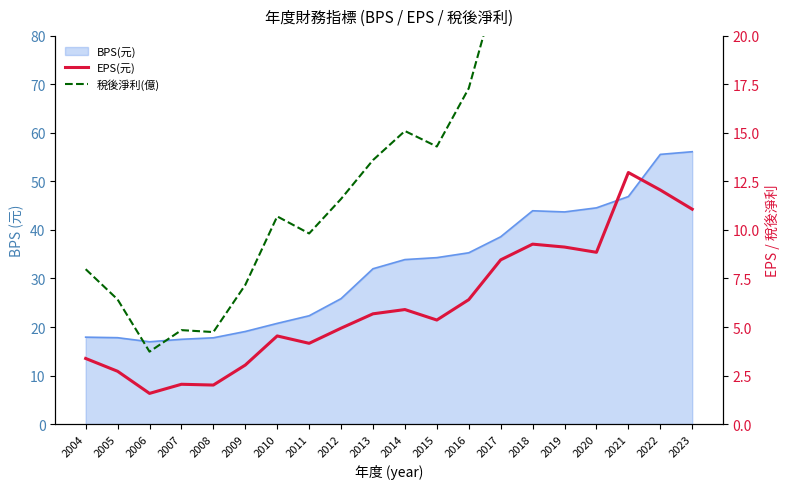

True or false: EPS(元) has a value of 6.4 at 2016.

True